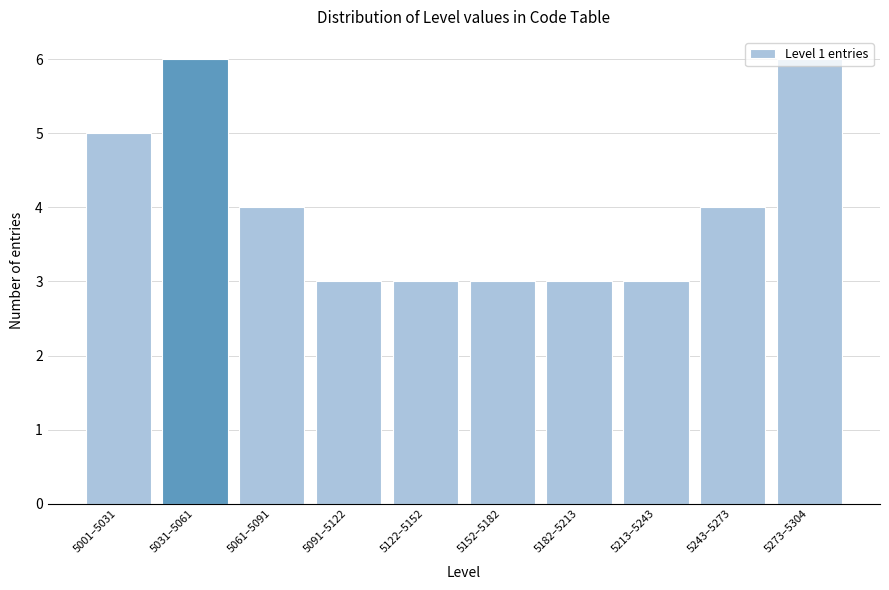

What is the maximum value shown in the chart?

6